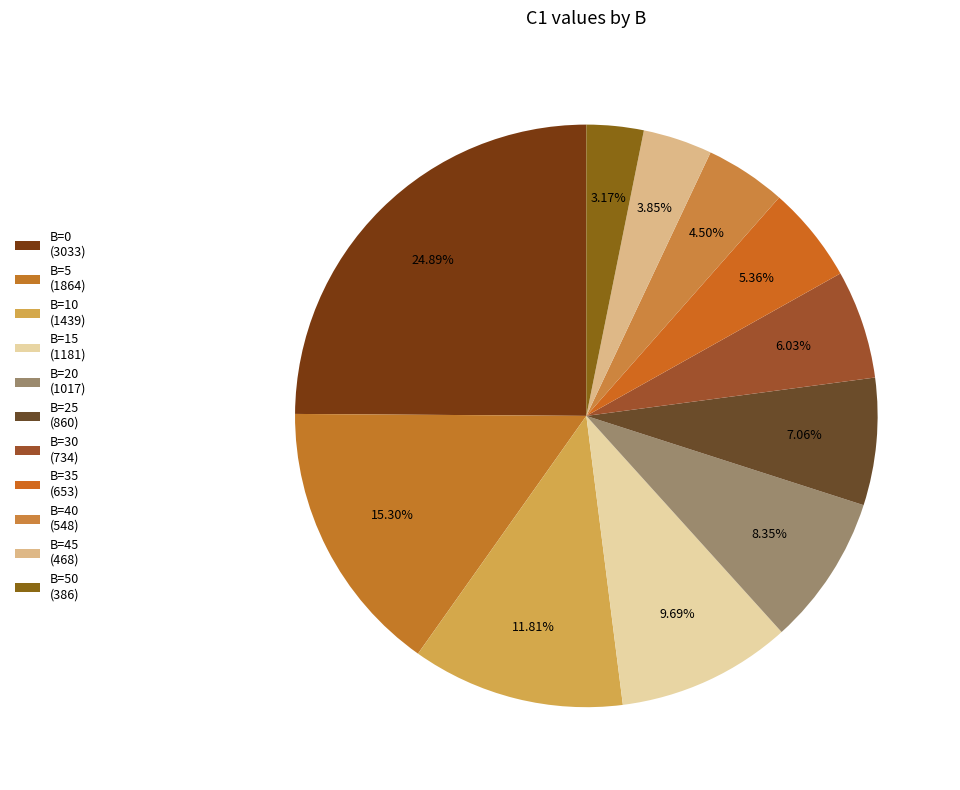

Is there a majority slice in this chart?

No